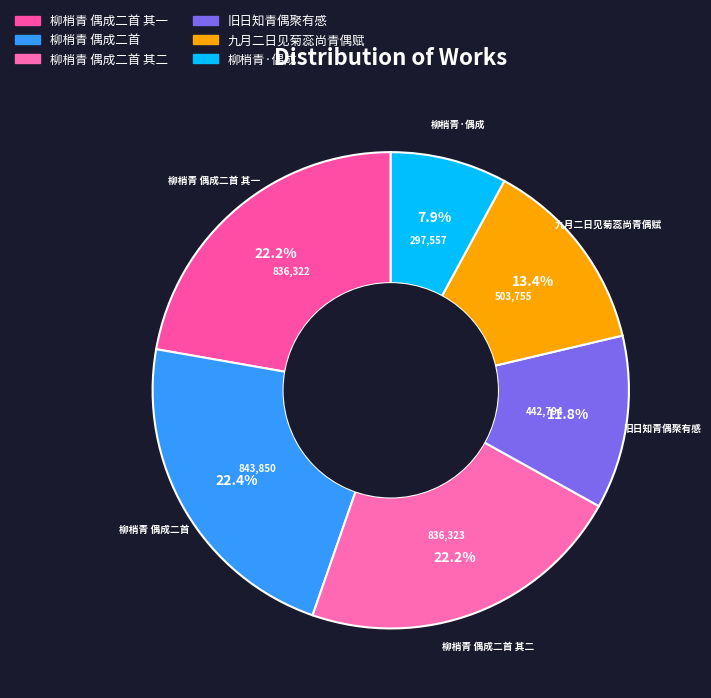

How many slices are in this pie chart?

6